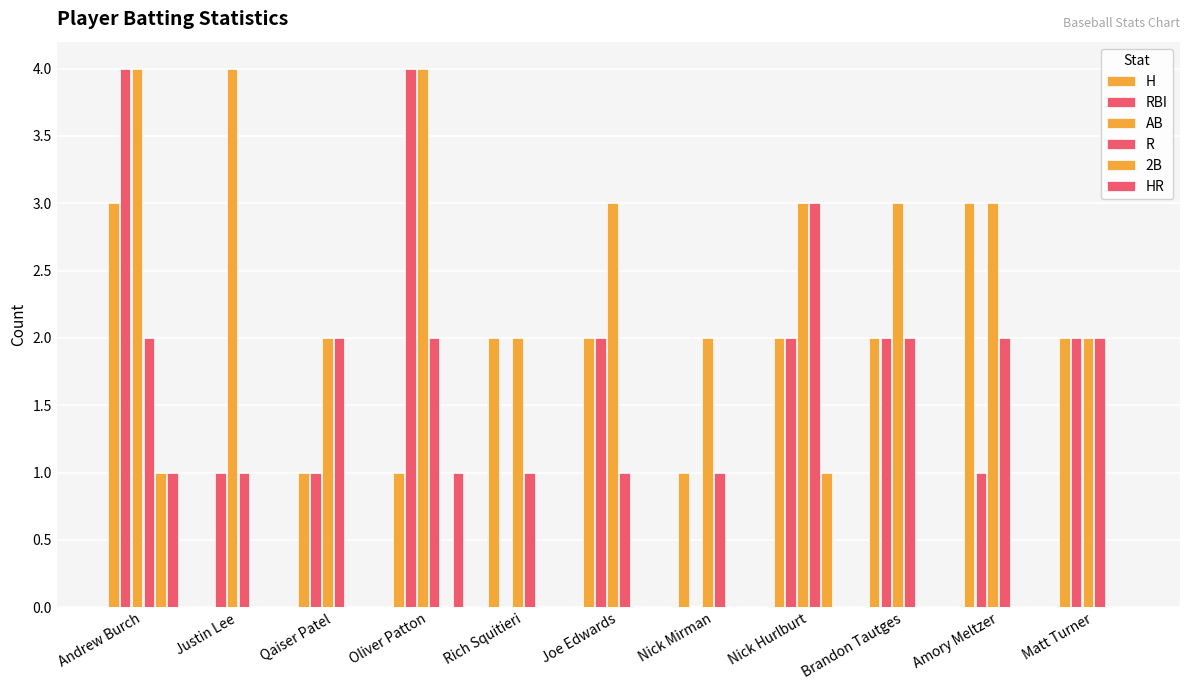

How many data points does each series have?

11